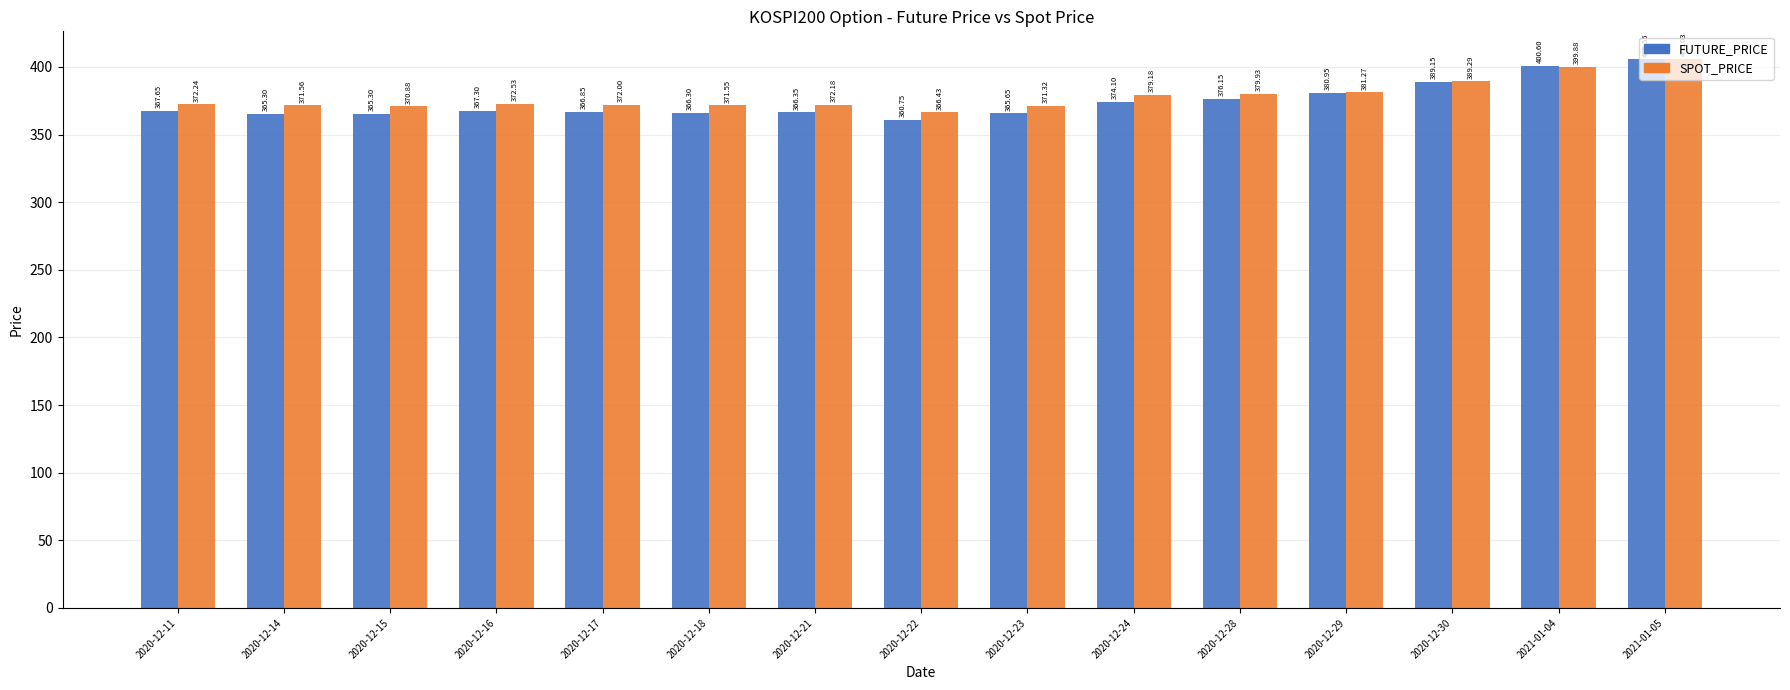

What is the approximate value of SPOT_PRICE at 2020-12-28?

379.9